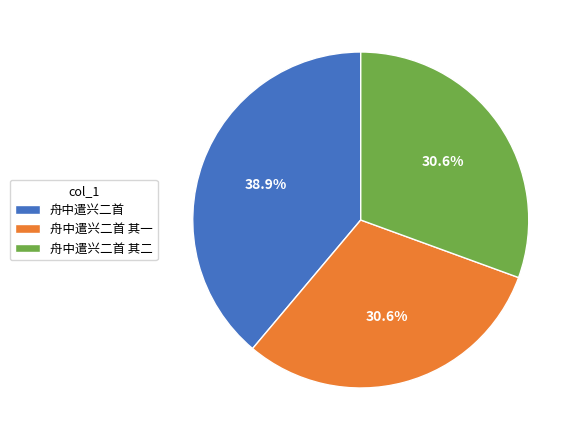

How many slices are in this pie chart?

3